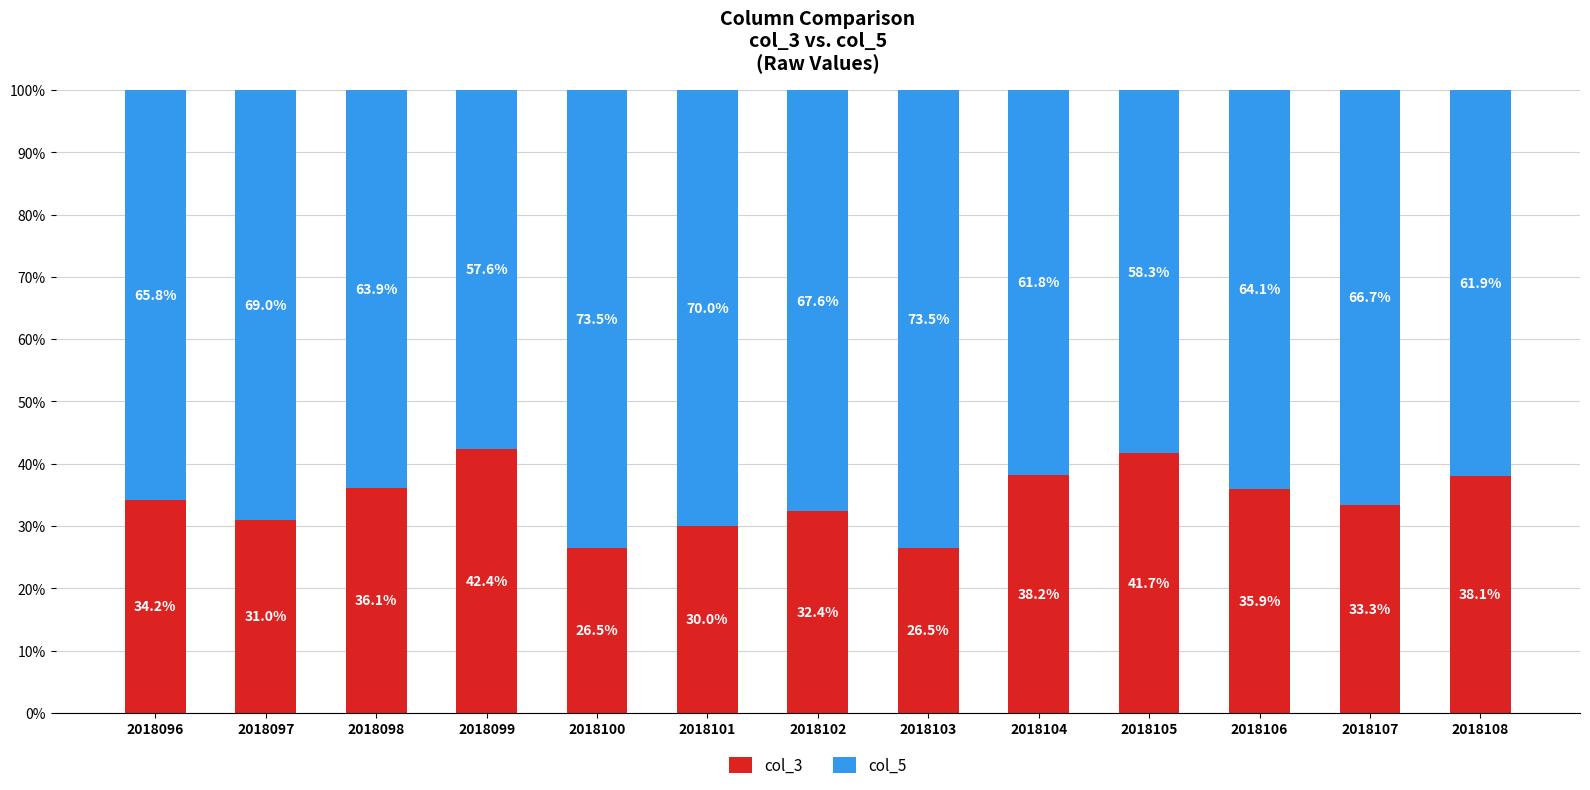

At which label does col_3 first exceed 34?

2018096